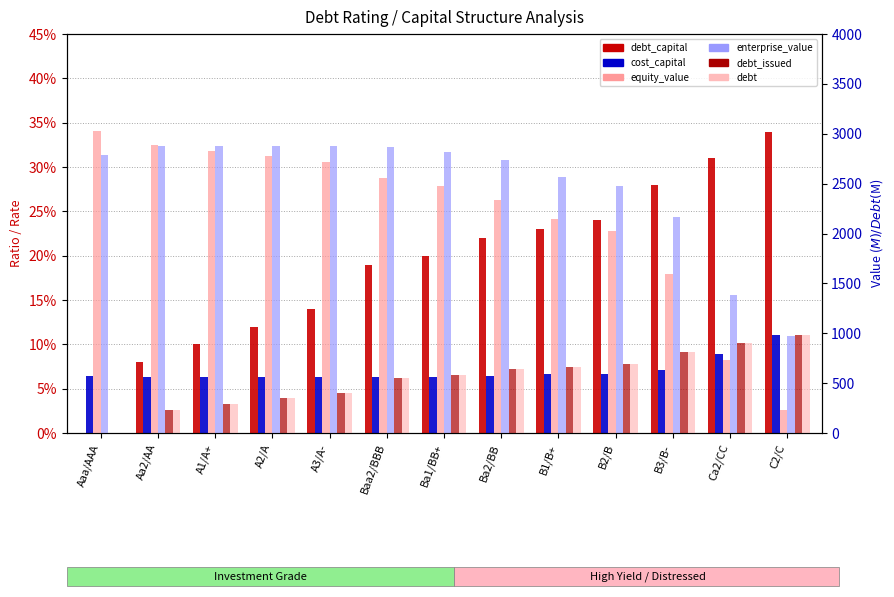

What are all the series names shown in the legend?

debt_capital, cost_capital, equity_value, enterprise_value, debt_issued, debt